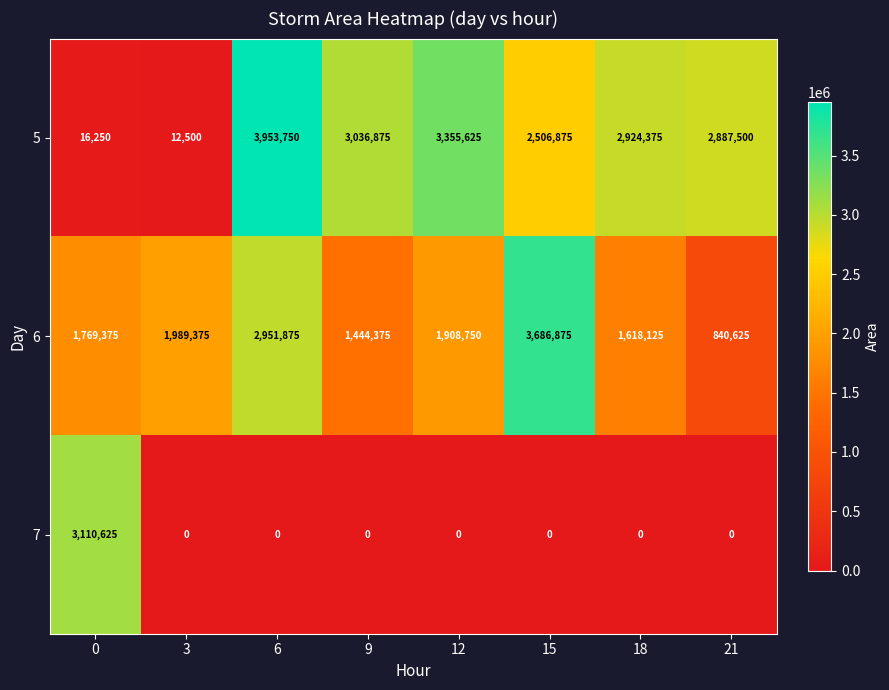

Reading left to right, extract all data points from this chart.

5: 0=16250	3=12500	6=3953750	9=3036875	12=3355625	15=2506875	18=2924375	21=2887500
6: 0=1769375	3=1989375	6=2951875	9=1444375	12=1908750	15=3686875	18=1618125	21=840625
7: 0=3110625	3=0	6=0	9=0	12=0	15=0	18=0	21=0